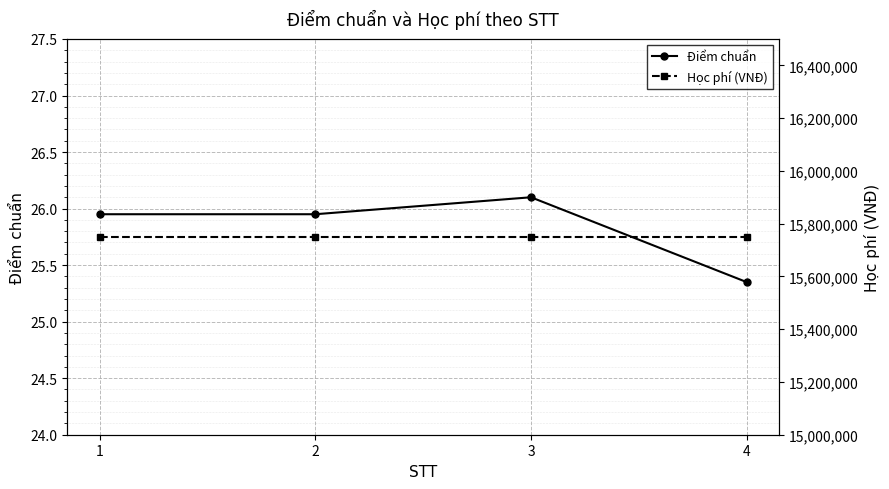

The Học phí (VNĐ) series shows 21209983.2 at 4. True or false?

False